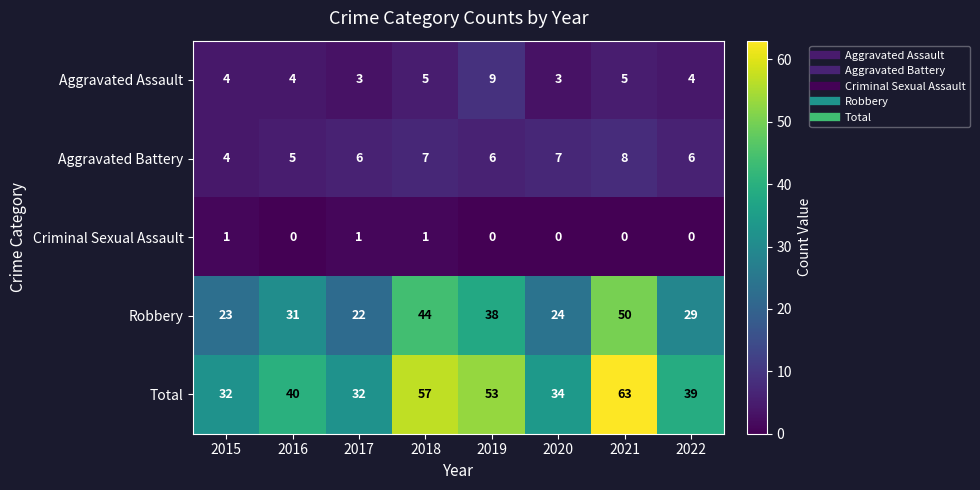

Rank the series at 2016 from highest to lowest value.

Total, Robbery, Aggravated Battery, Aggravated Assault, Criminal Sexual Assault